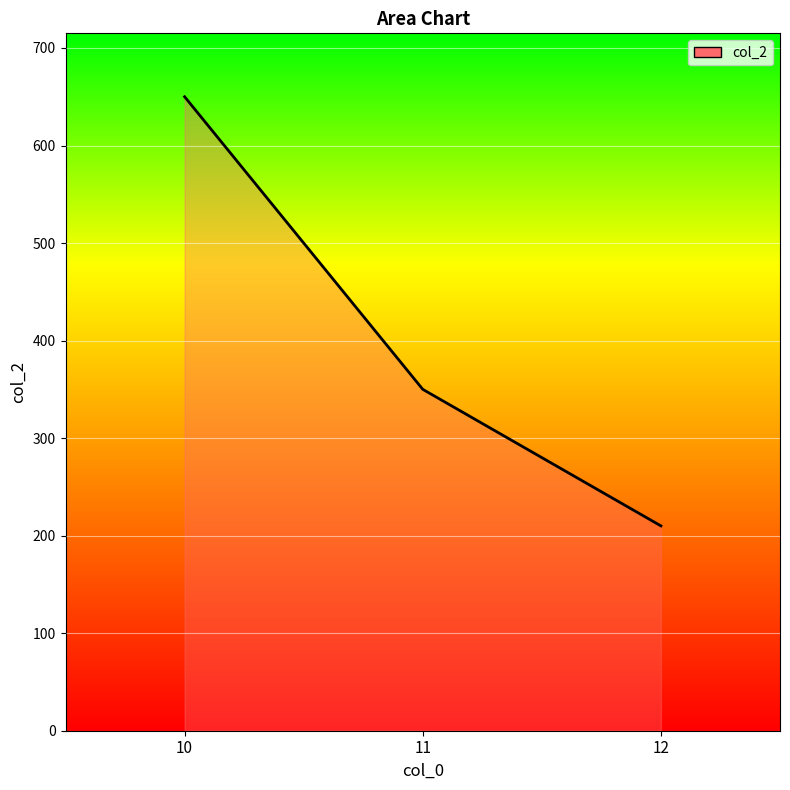

Which label corresponds to the largest value in the chart?

10